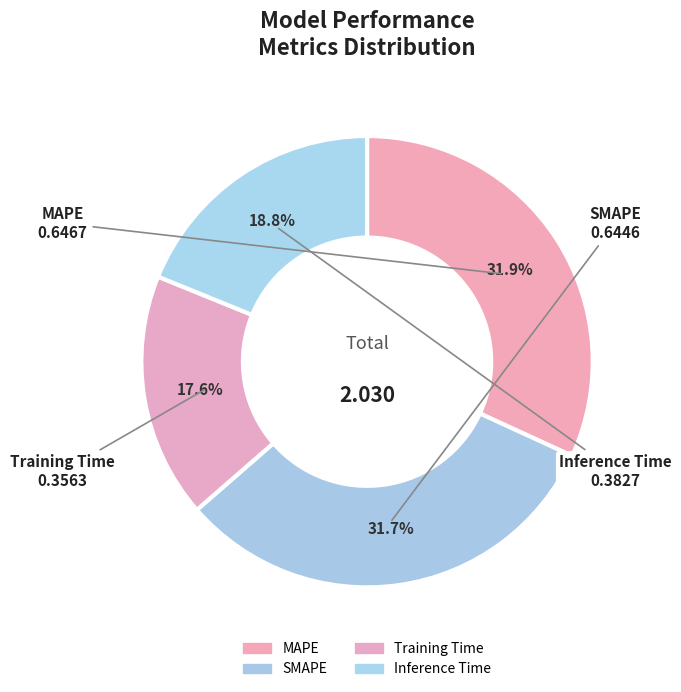

Is the sum of Training Time and MAPE greater than half?

No